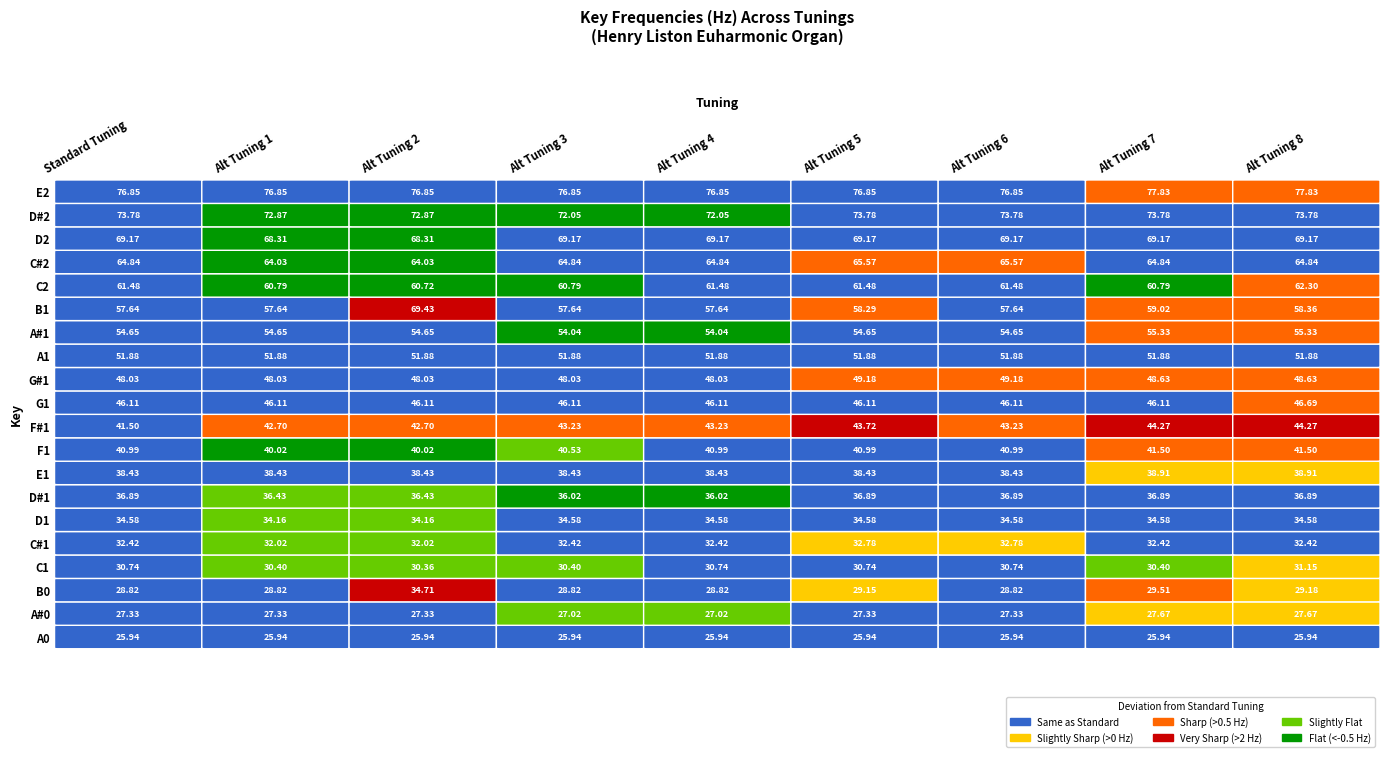

How many D2 values are between 69 and 70?

7